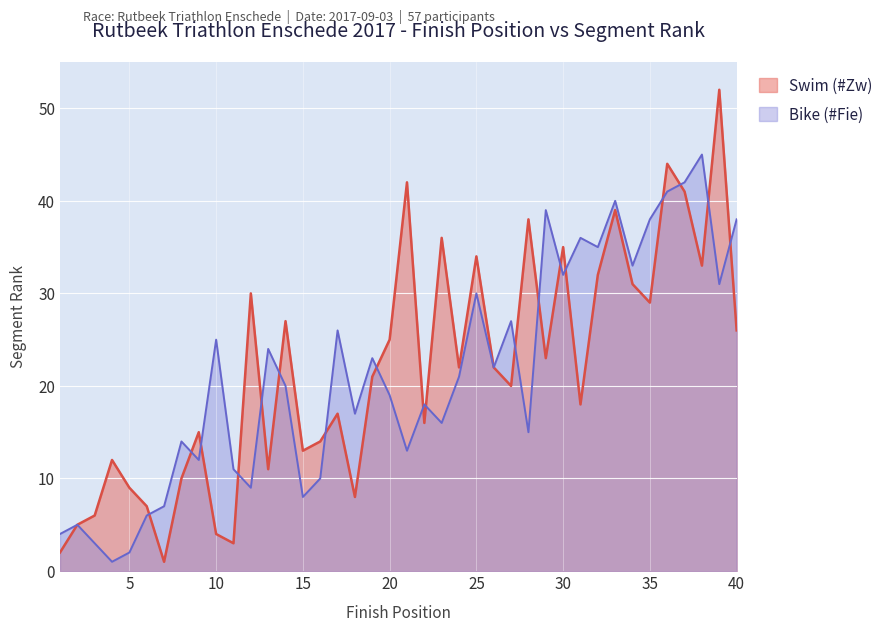

Is the value of Swim (#Zw) at 32 greater than the value of Bike (#Fie) at 11?

Yes